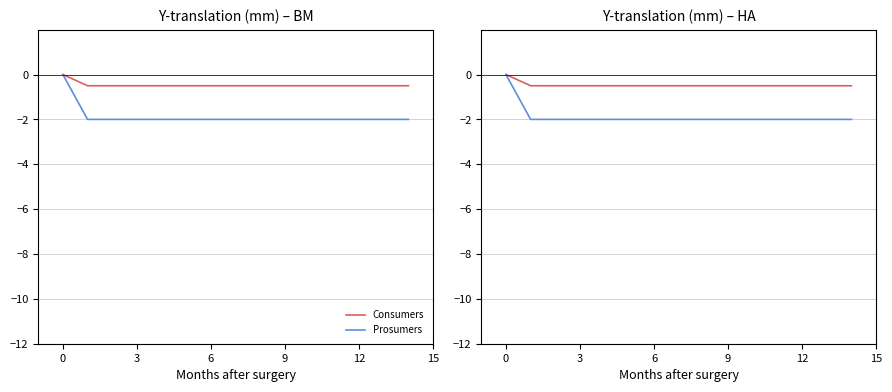

Between 15 and 11, which is larger?

15